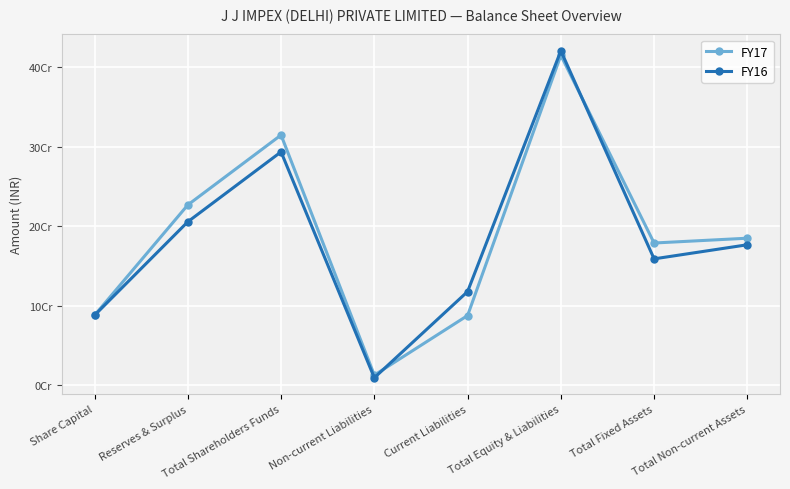

Is this an area chart (filled region under the line)?

No